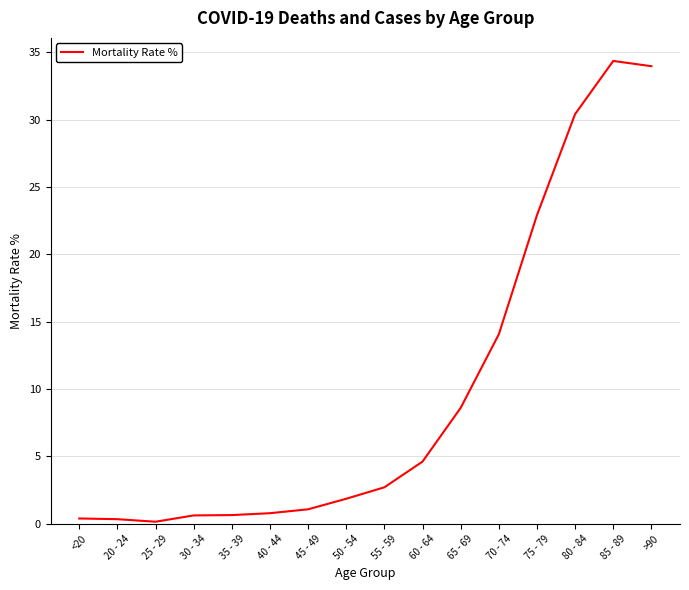

The value at 50 - 54 is 3.1. True or false?

False